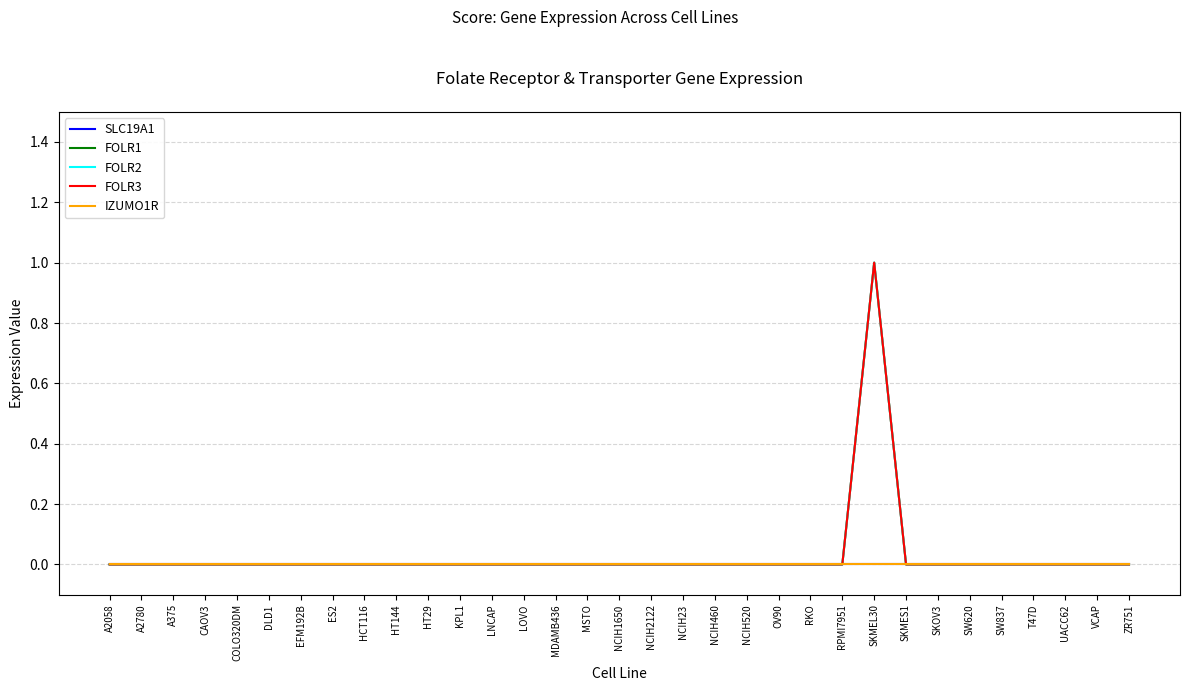

At which category does the chart reach its peak across all series?

SKMEL30